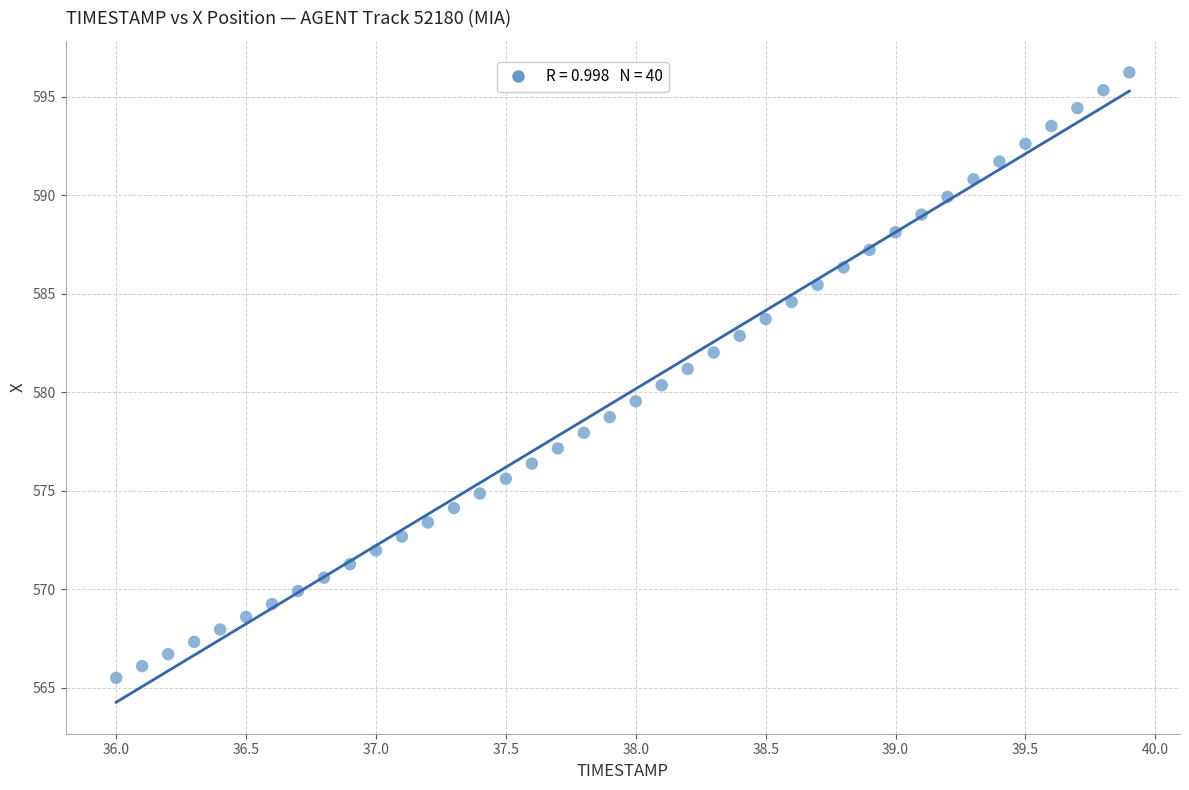

What is the range of X values (max minus min)?

3.9